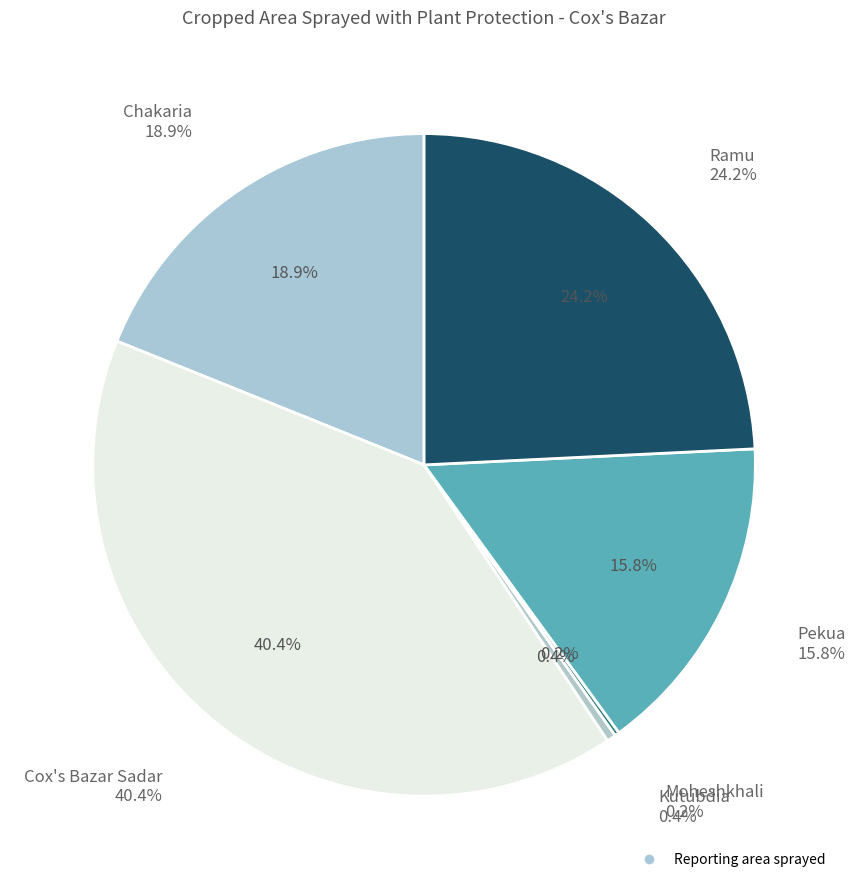

Does any single category account for the majority?

No